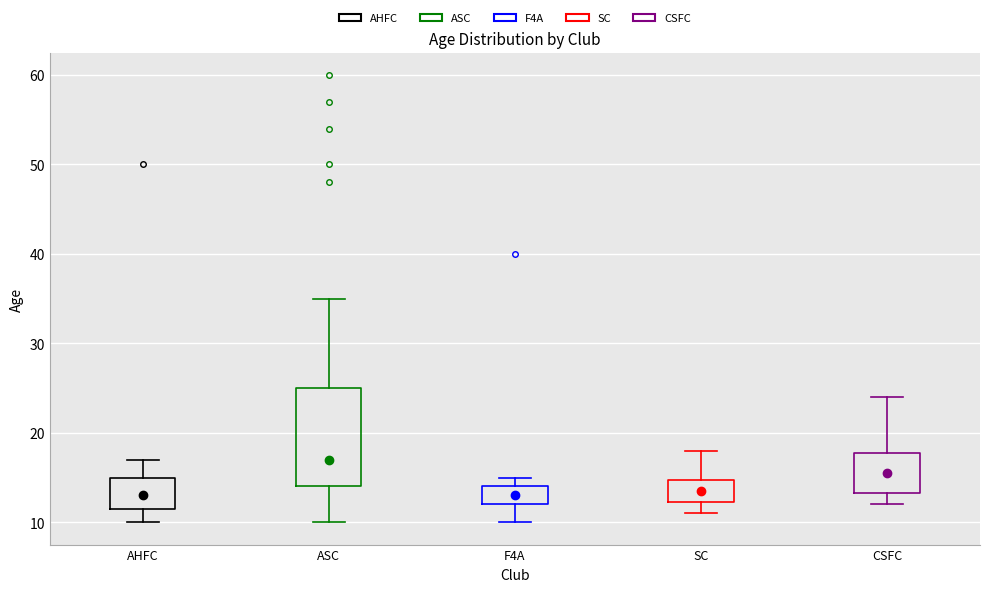

Which box's median line is the highest?

ASC